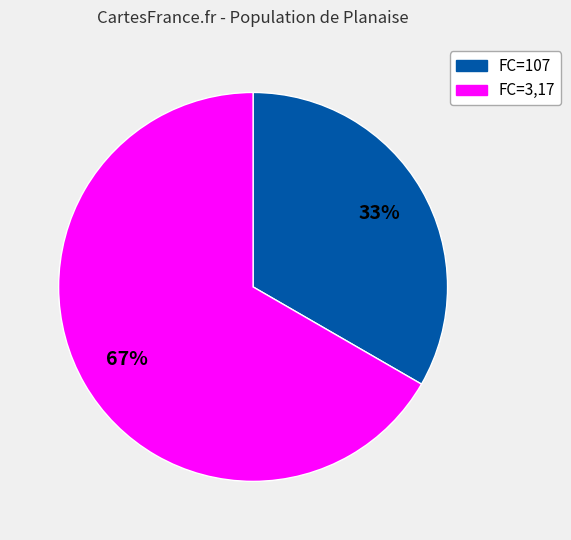

Is it true that FC=107 is 40% of the pie?

False